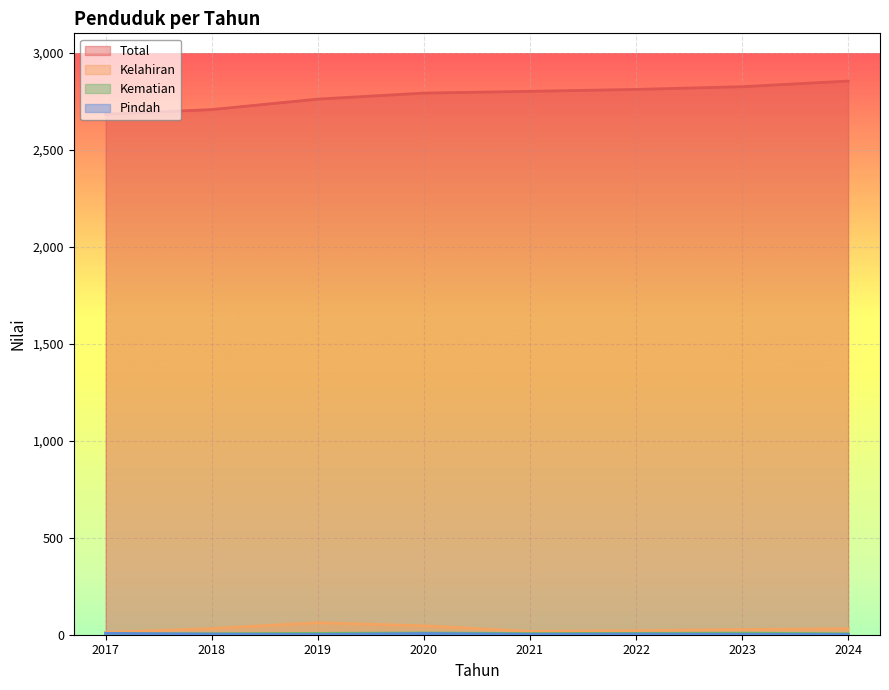

Is it true that Pindah equals 9 at 2020?

False